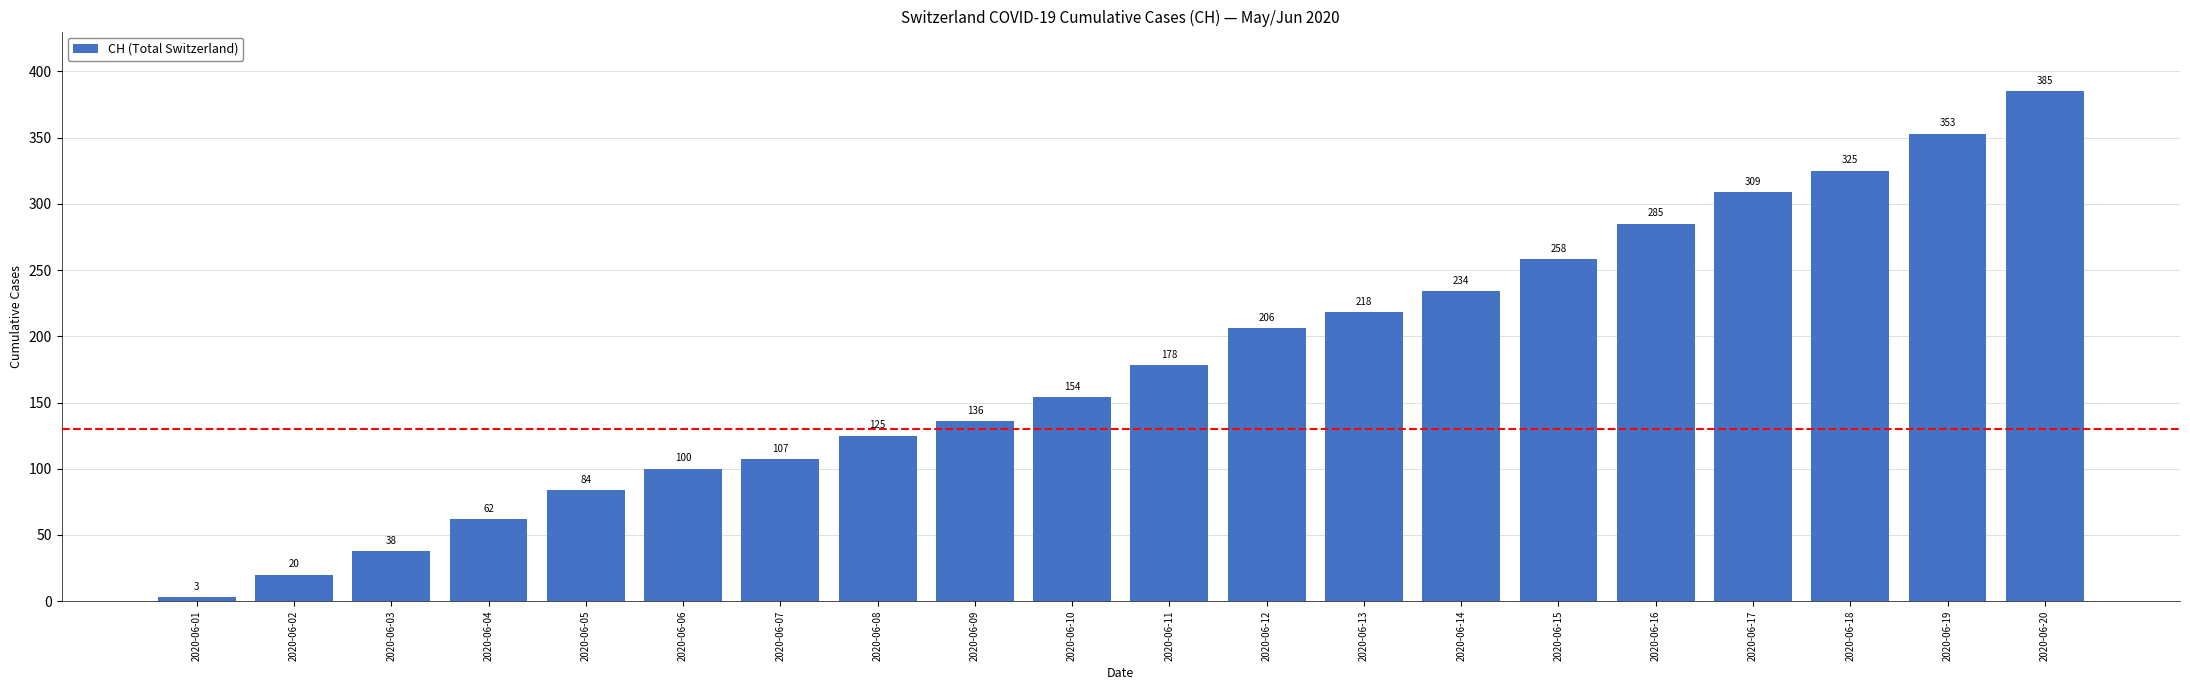

Which label corresponds to the smallest value in the chart?

2020-06-01